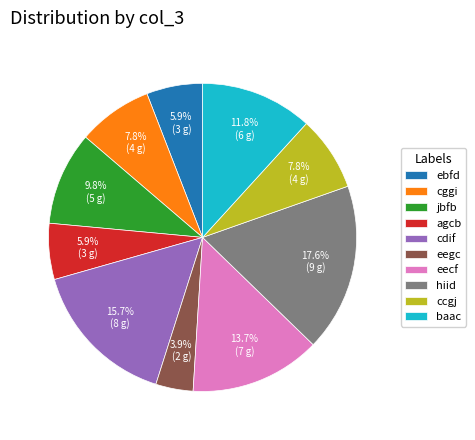

Is it true that baac is 12% of the pie?

True